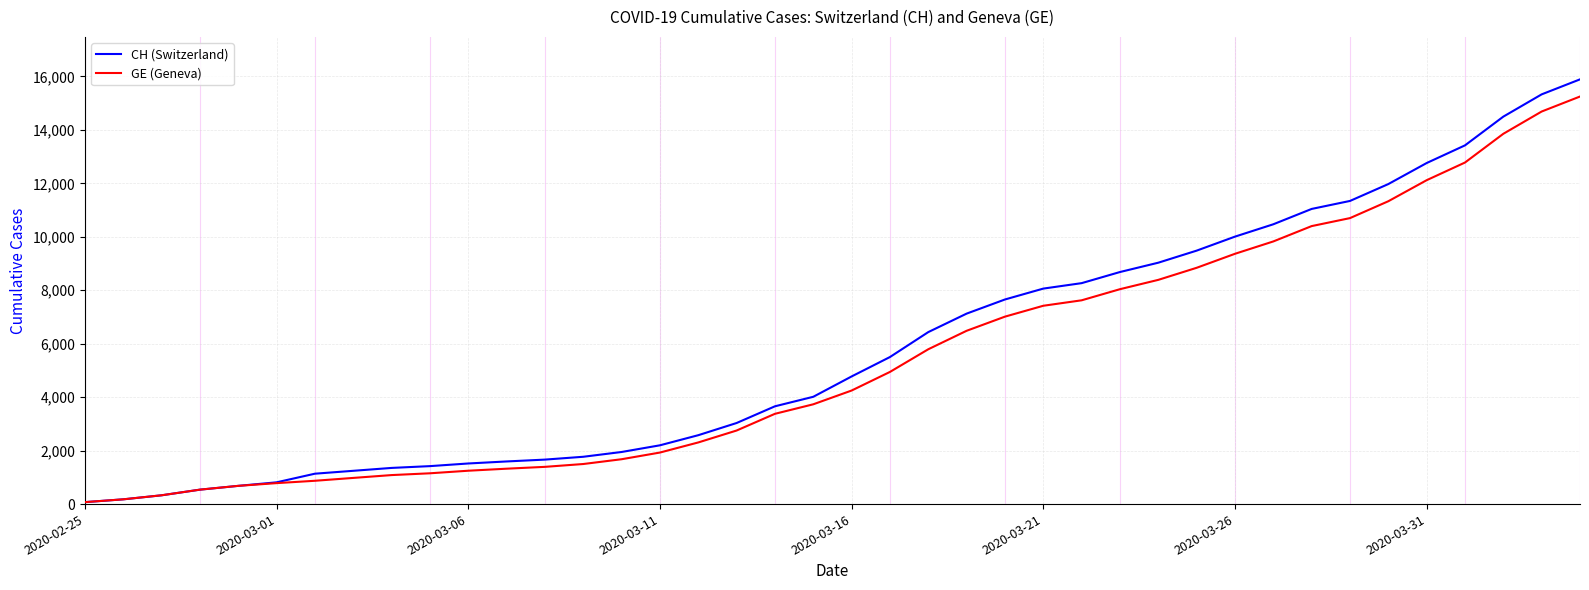

What is the highest value of the GE (Geneva) series?

15246